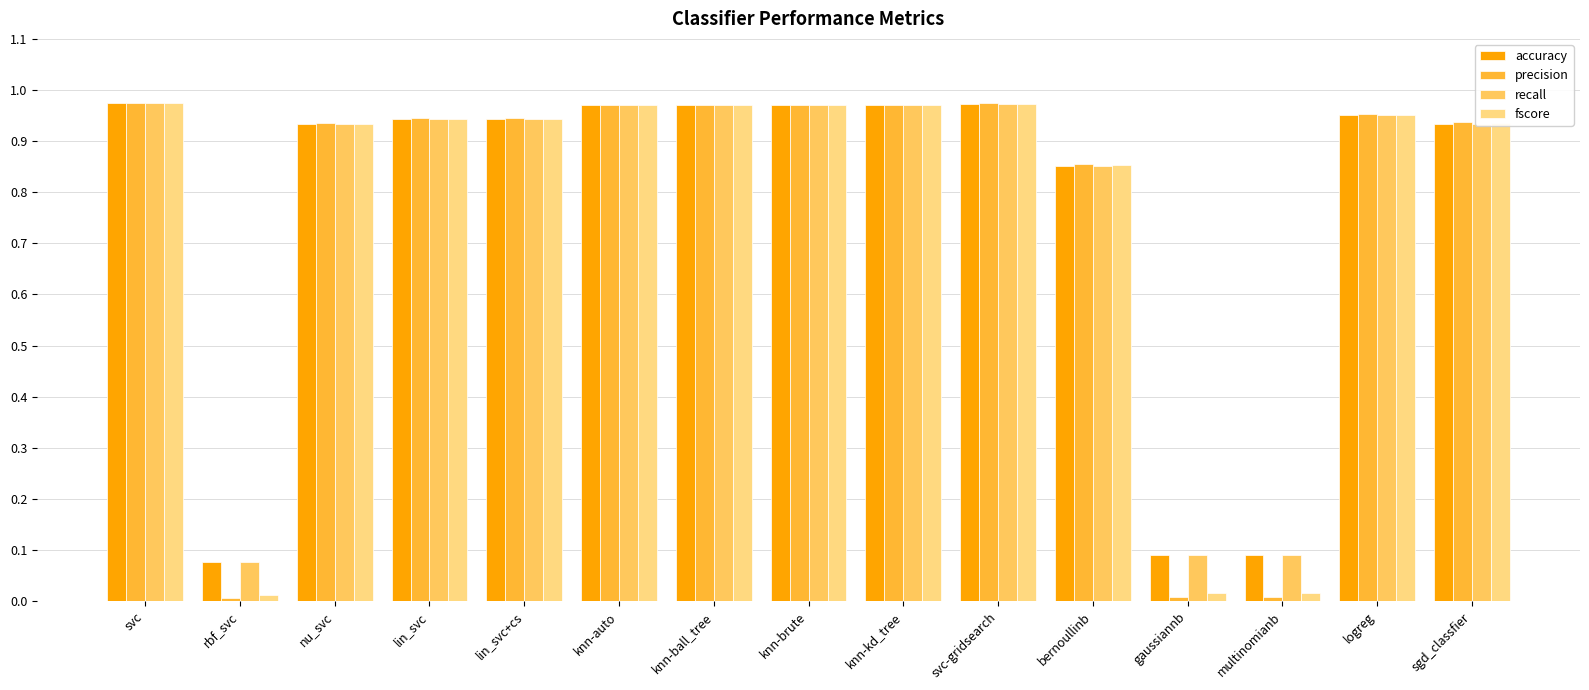

What is the total value across all series at gaussiannb?

0.2